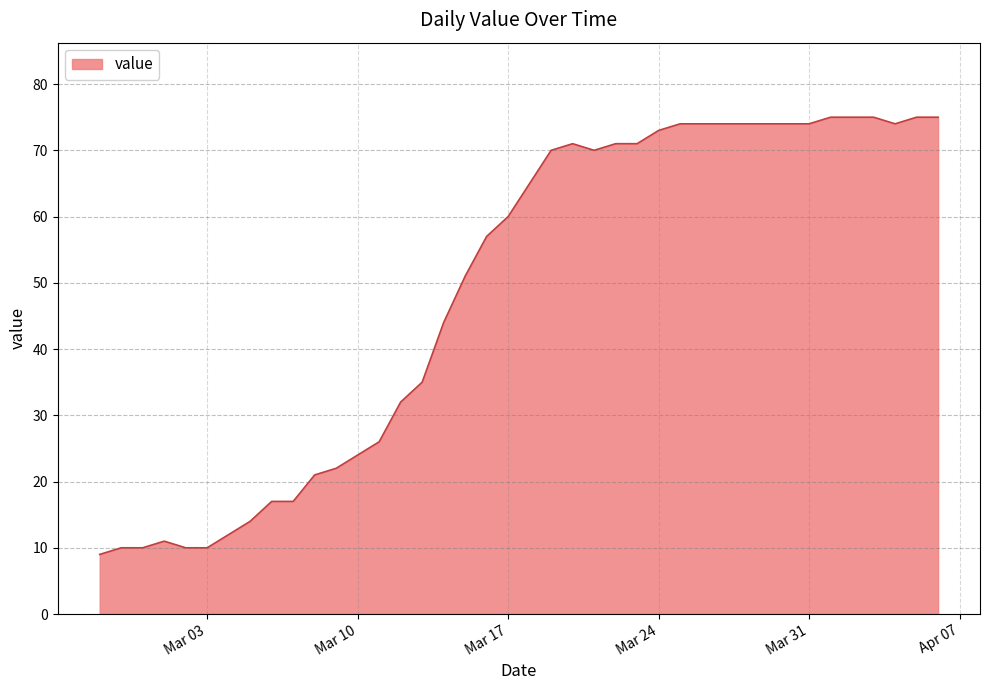

What is the maximum value shown in the chart?

75